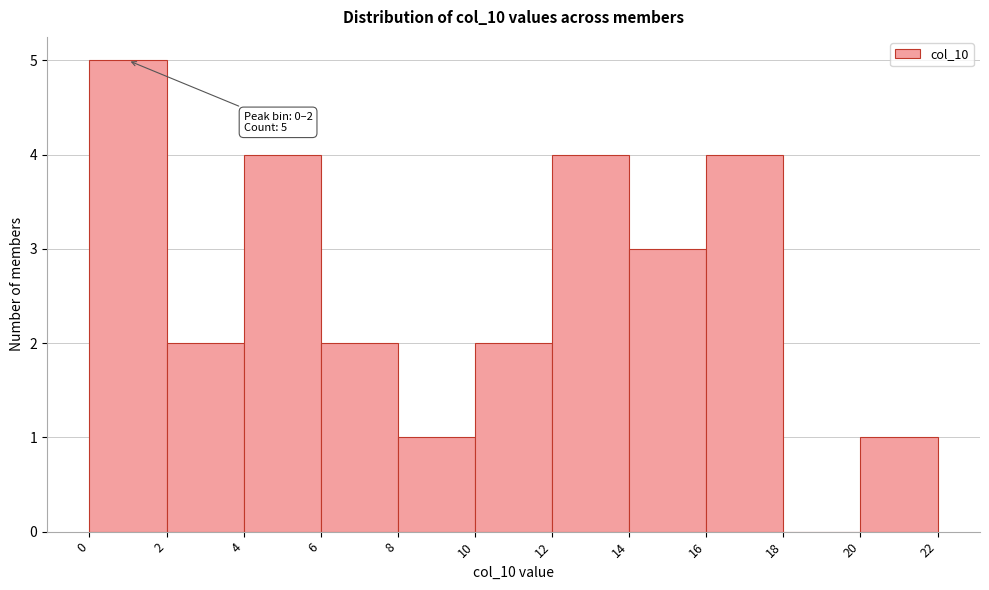

Which range on the x-axis has the tallest bar?

0 to 2